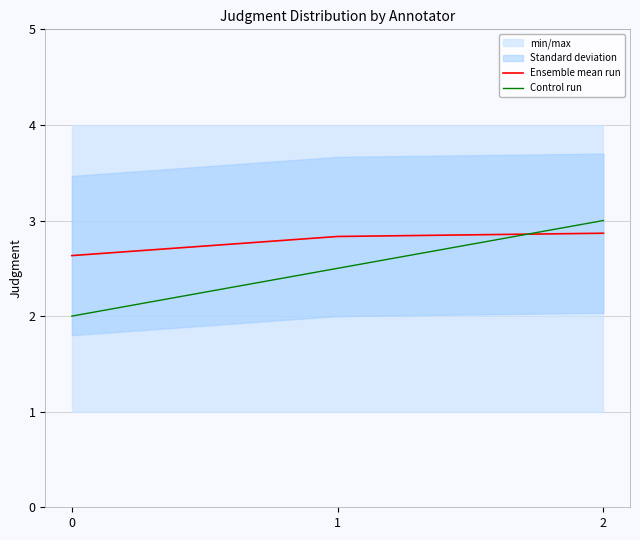

What is the average value of the Ensemble mean run series?

2.8